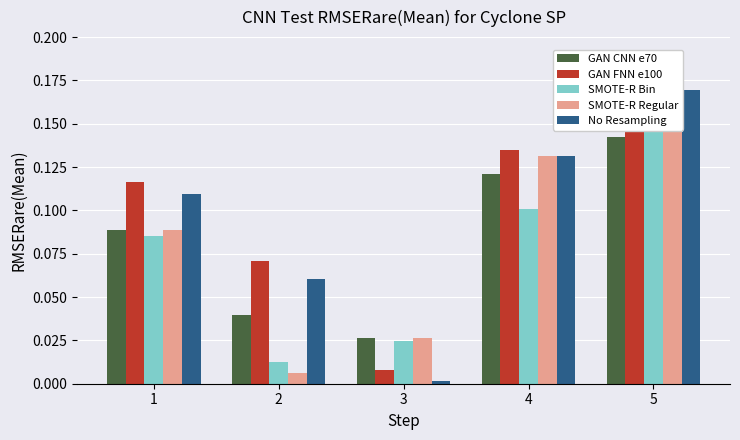

How many bars are there in each group?

5